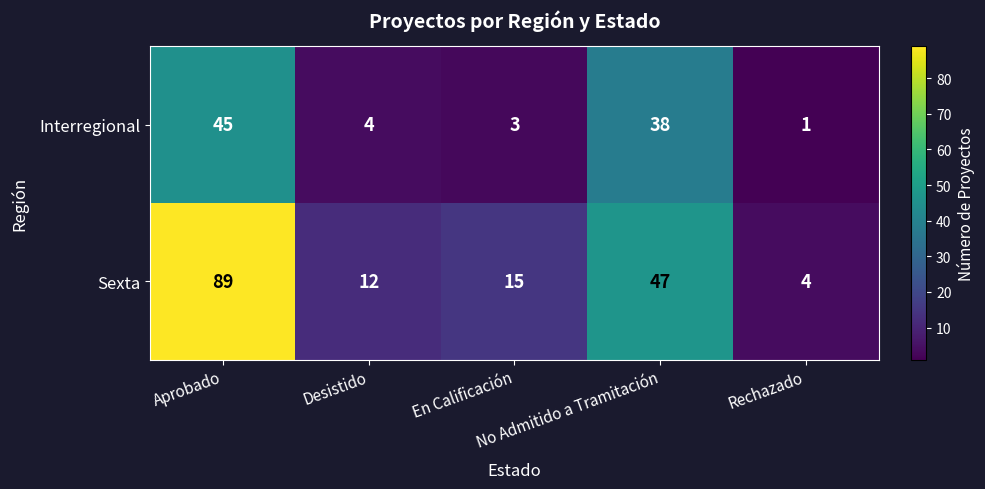

What is the difference between the maximum and minimum values in the Sexta series?

85